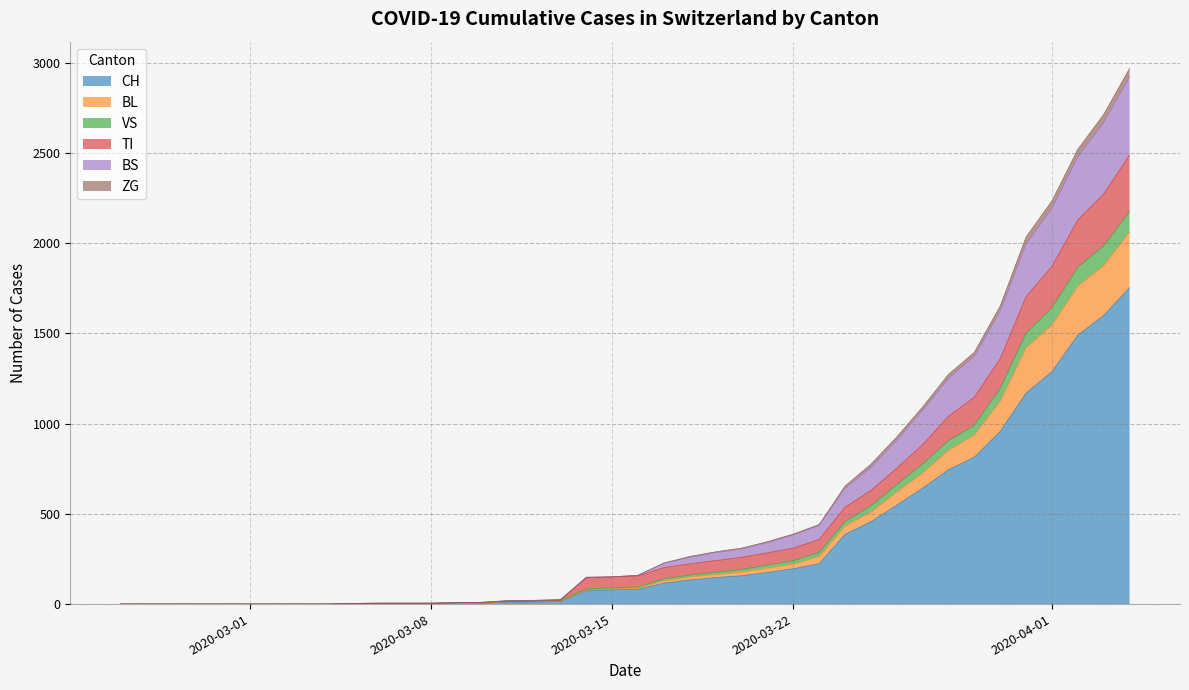

What is the label of the 30th point from the right?

2020-03-06